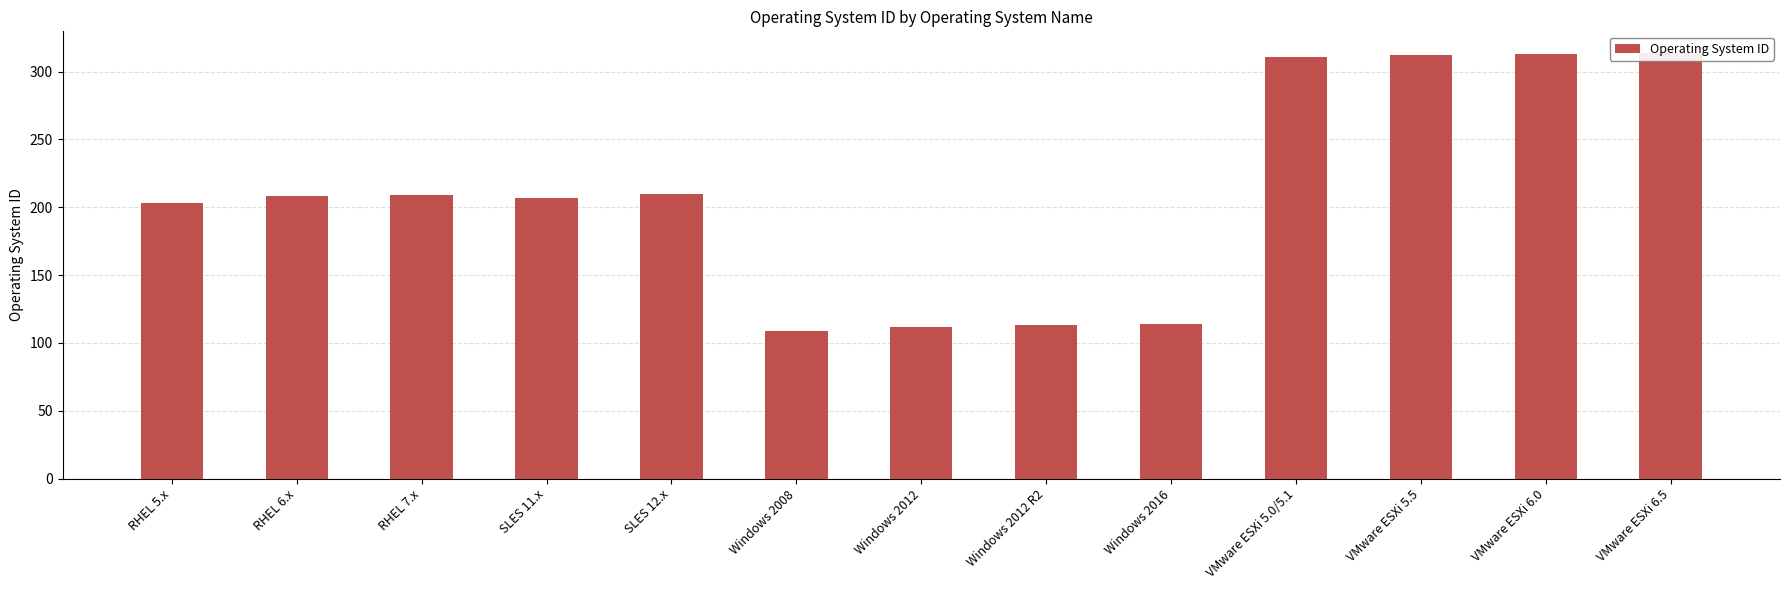

At which label does the data first exceed 208?

RHEL 7.x